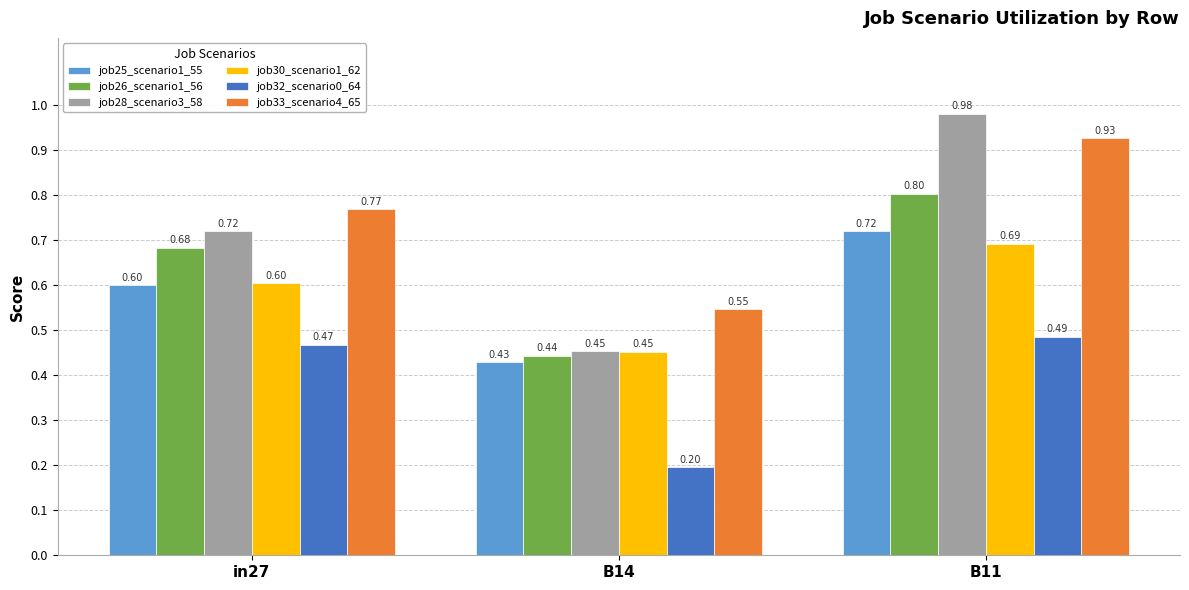

What position from the left is B11?

3